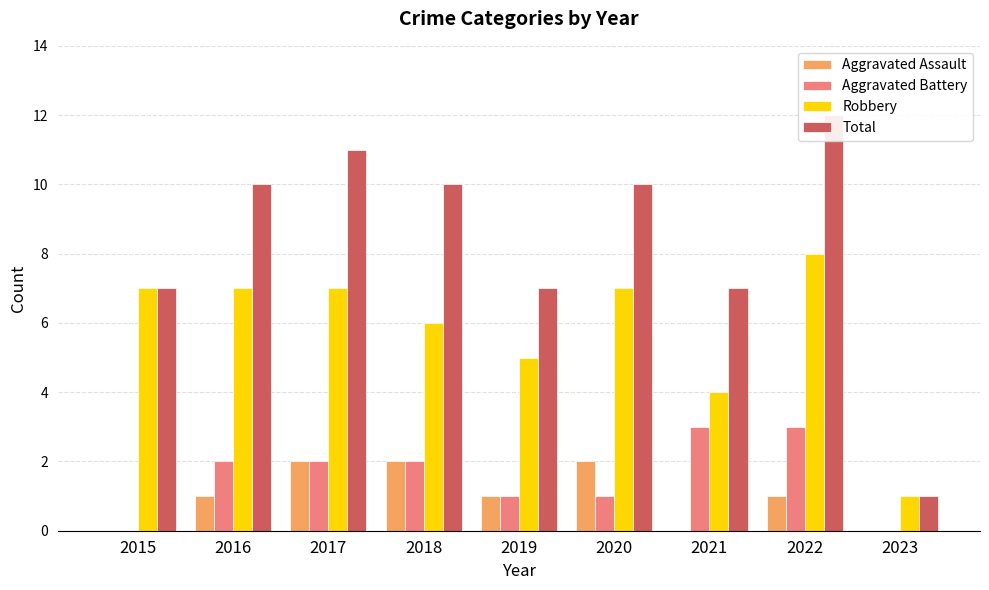

What value does the Aggravated Assault series have at 2017?

2